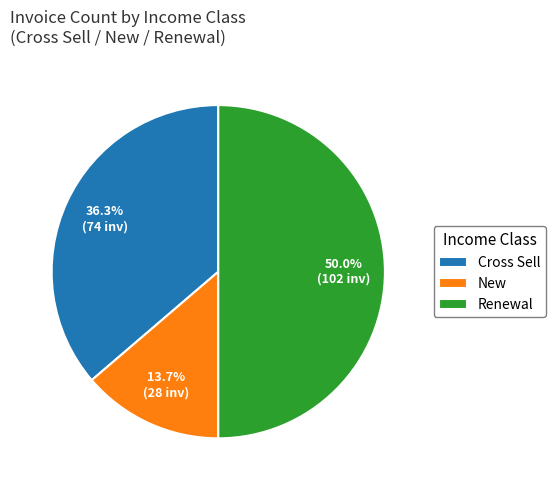

How many slices are in this pie chart?

3